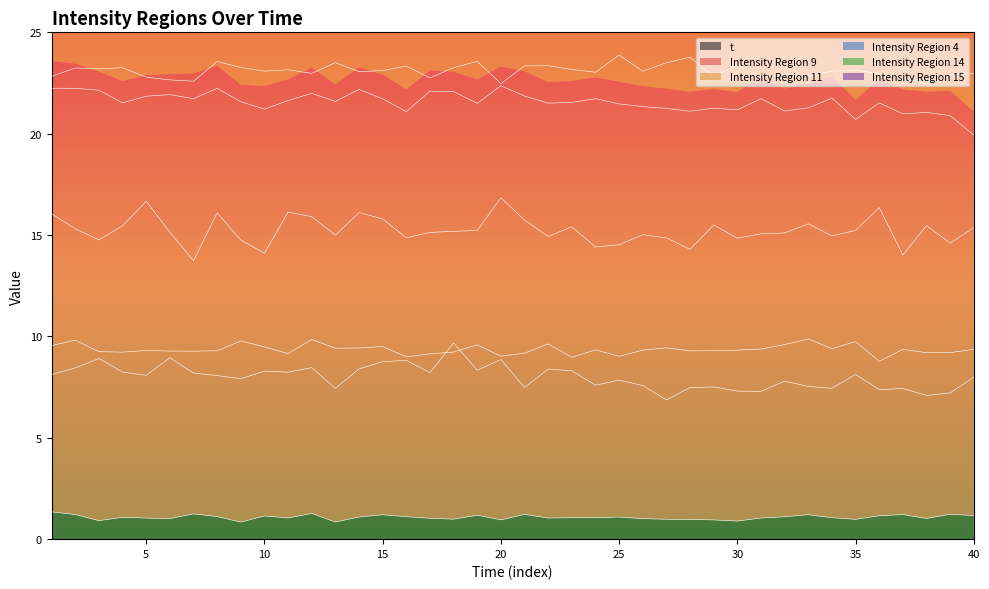

True or false: t has more than 1 interior local peaks.

True